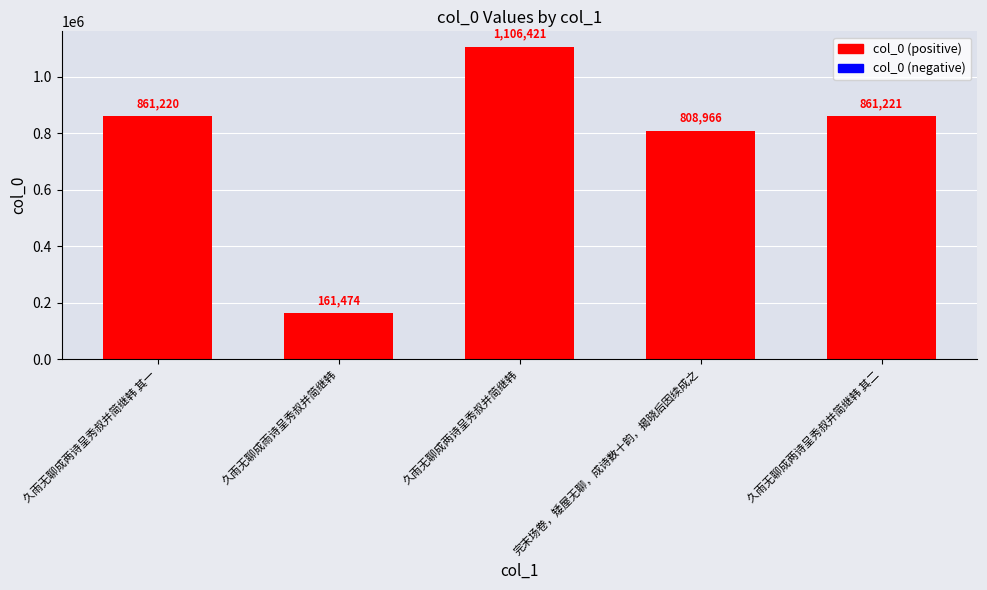

How many data points are less than 861220?

2